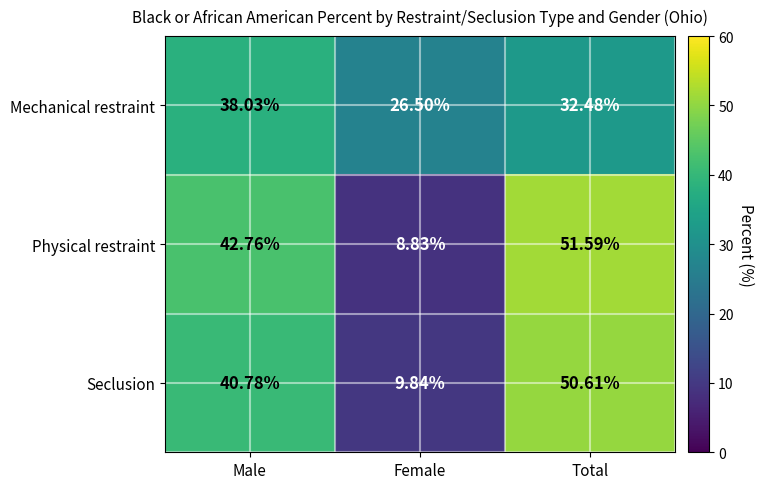

Rank the series by their maximum value, from lowest to highest.

Mechanical restraint, Seclusion, Physical restraint